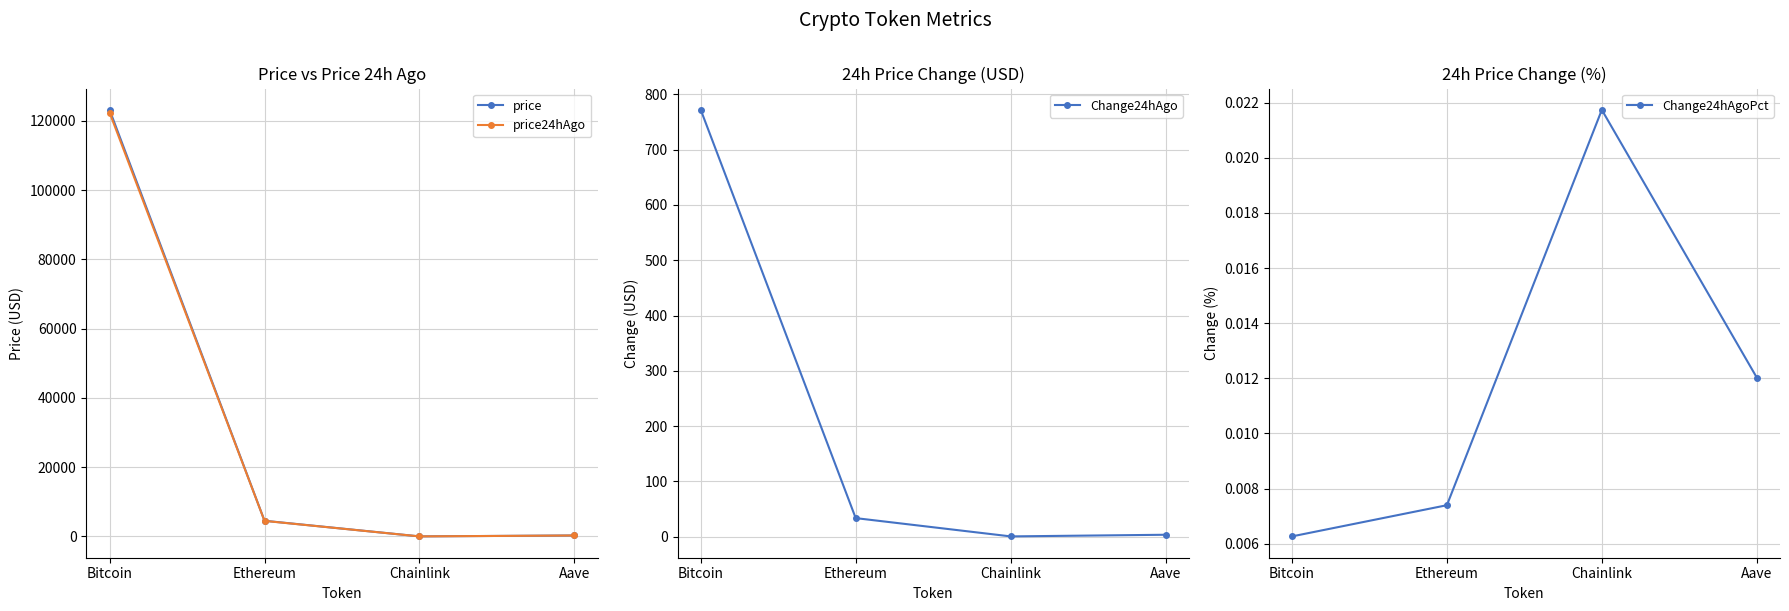

True or false: Change24hAgoPct has more than 0 interior local peaks.

True